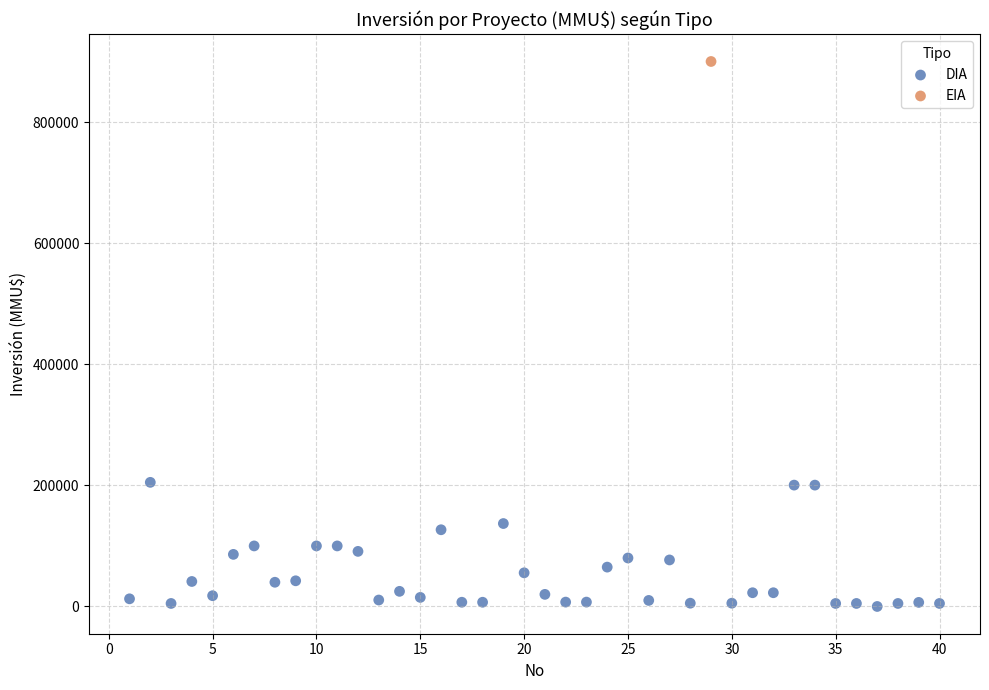

What are all the series names shown in the legend?

DIA, EIA